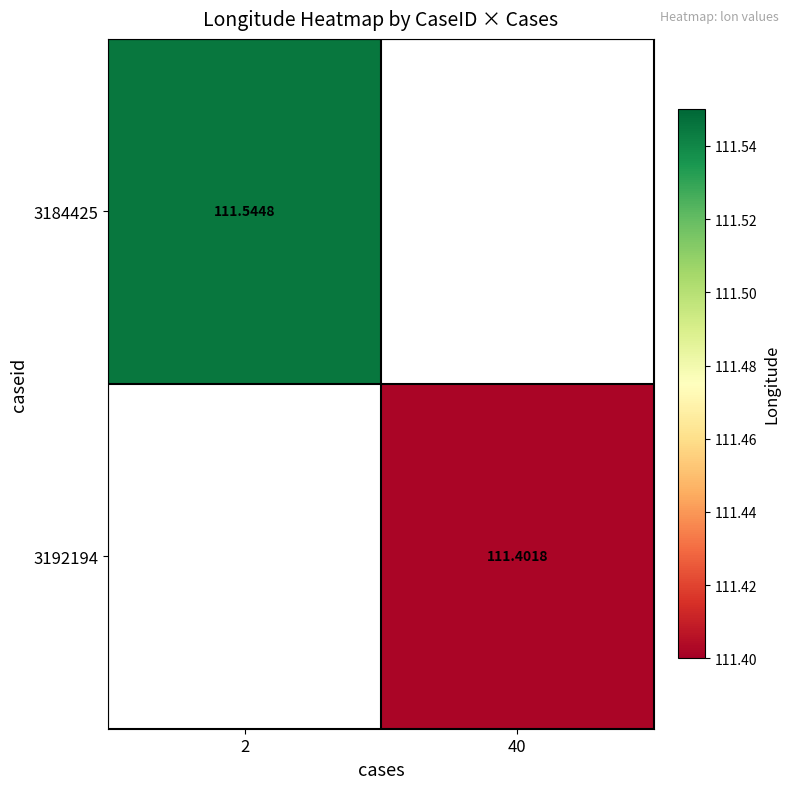

How many values in the 3192194 series exceed 111?

1